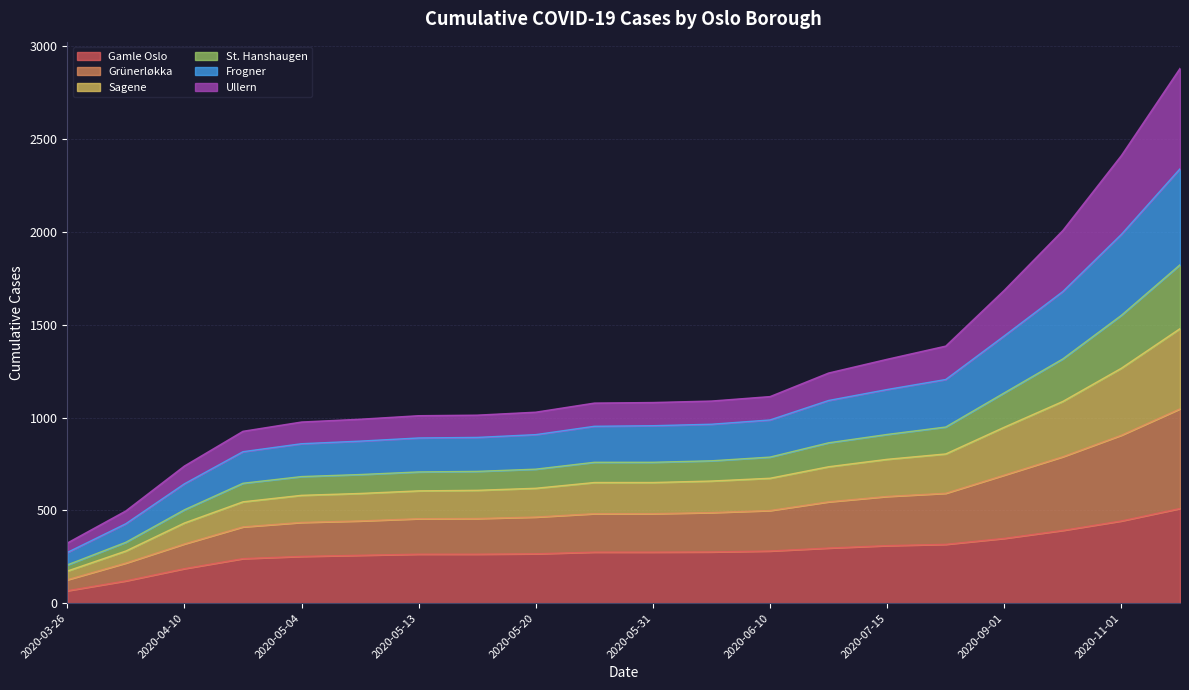

How many lines are shown in the chart?

6